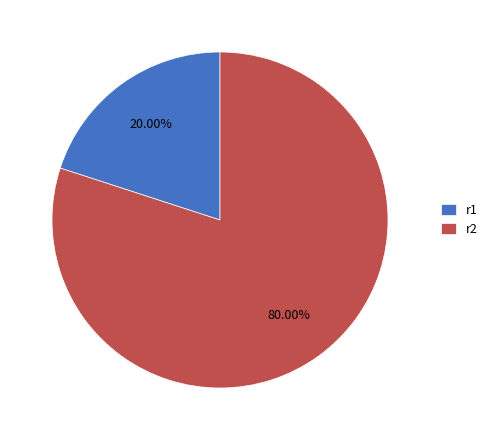

To the nearest percent, what portion does r2 represent?

80%